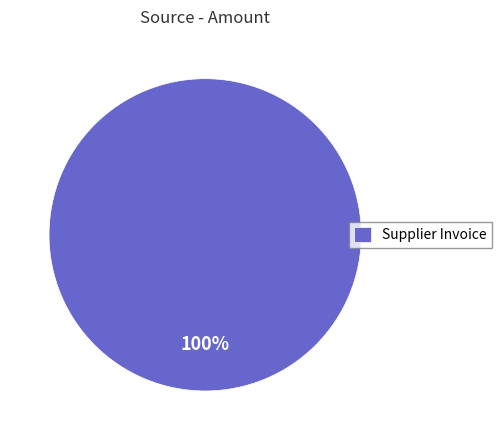

What percentage is the Supplier Invoice slice, to the nearest percent?

100%